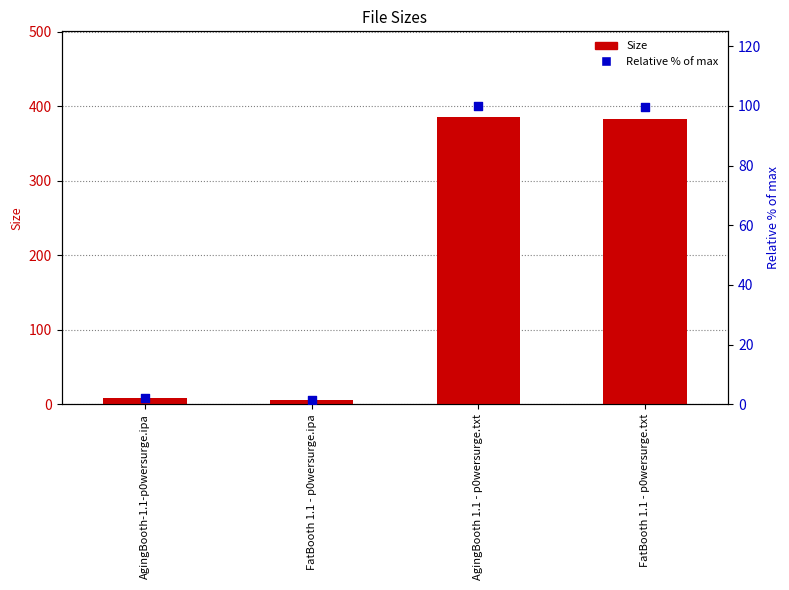

At which category is the sum across all series the highest?

AgingBooth 1.1 - p0wersurge.txt